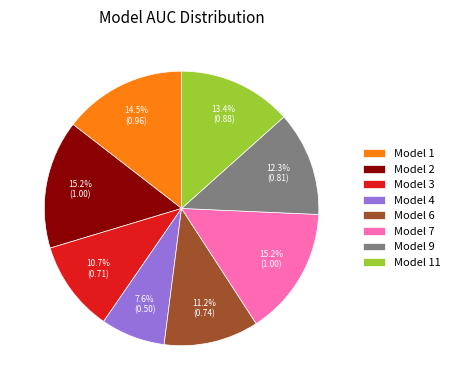

Which category has the smallest portion of the pie?

Model 4